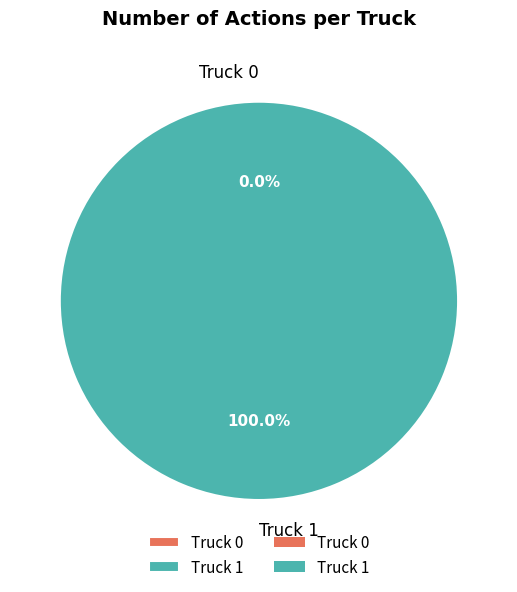

Is there a majority slice in this chart?

Yes